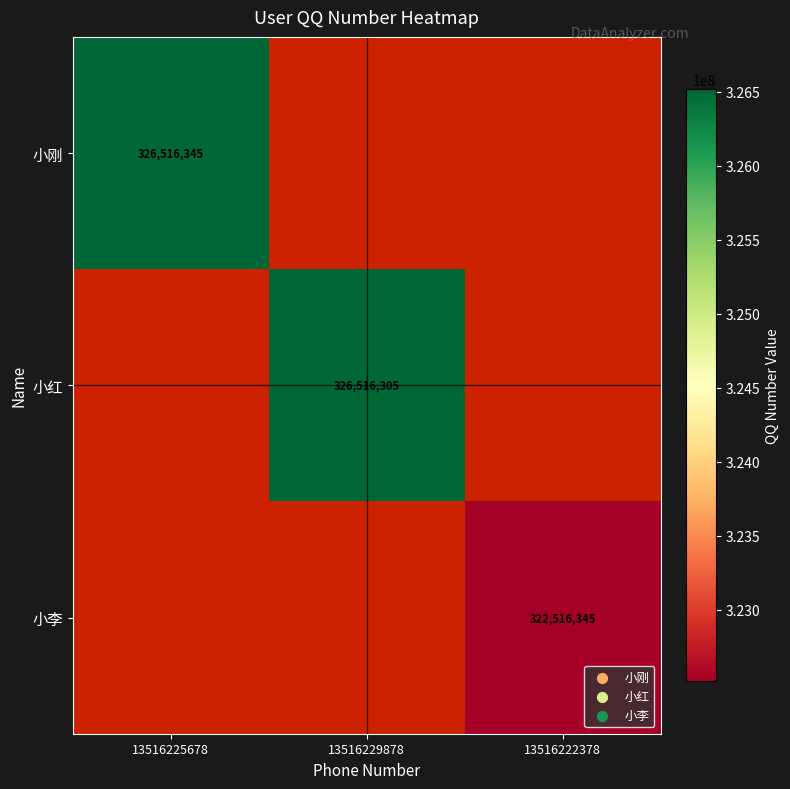

The value of 小刚 at 13516225678 is 572397454.5. True or false?

False